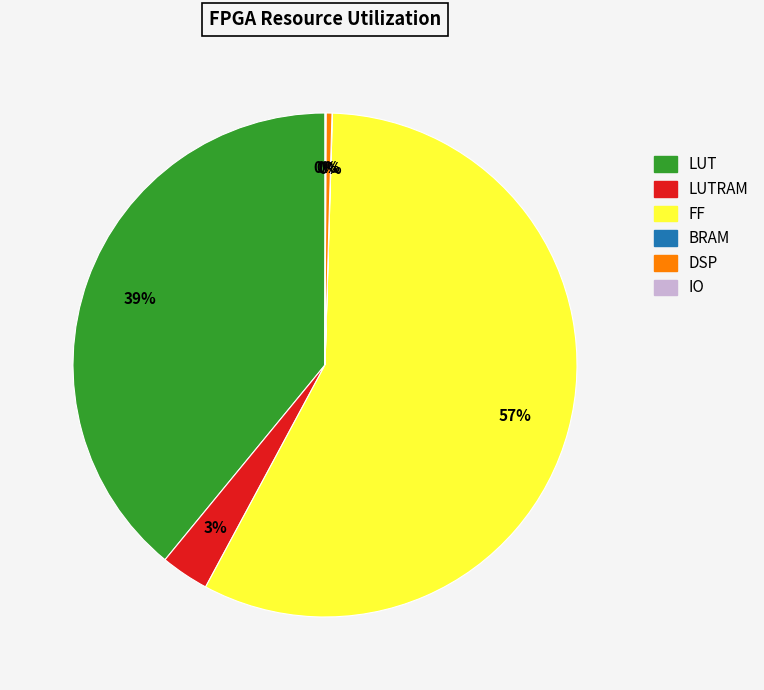

To the nearest percent, what is the average slice percentage?

17%